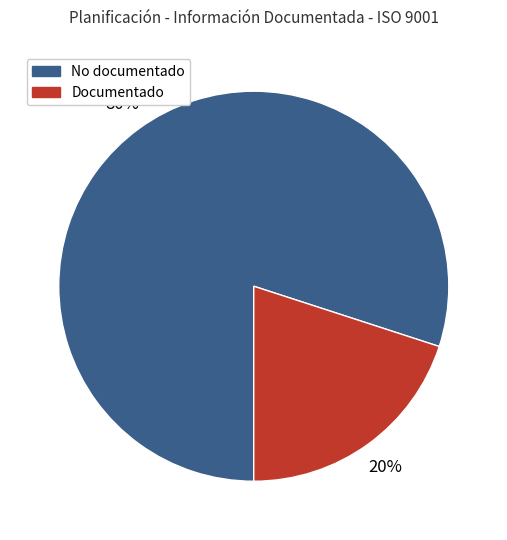

Count the number of slices in the pie.

2